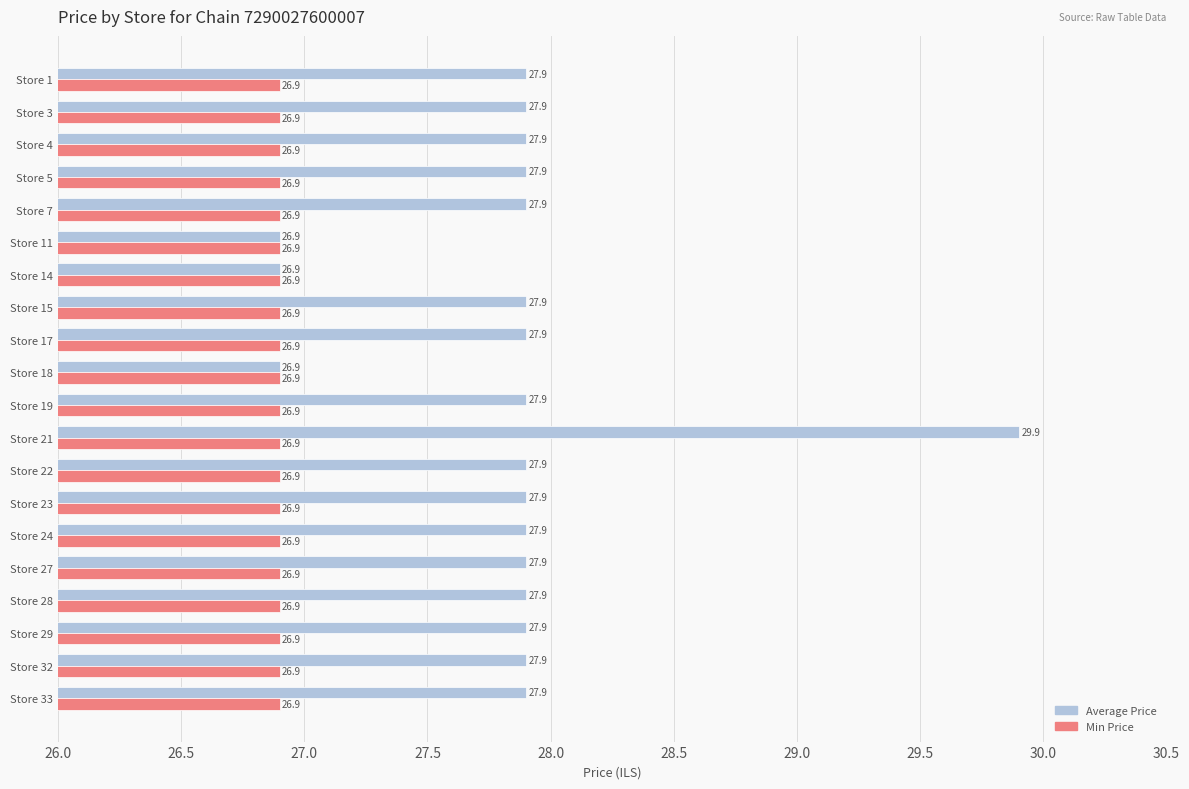

What is the minimum value shown in the chart?

26.9